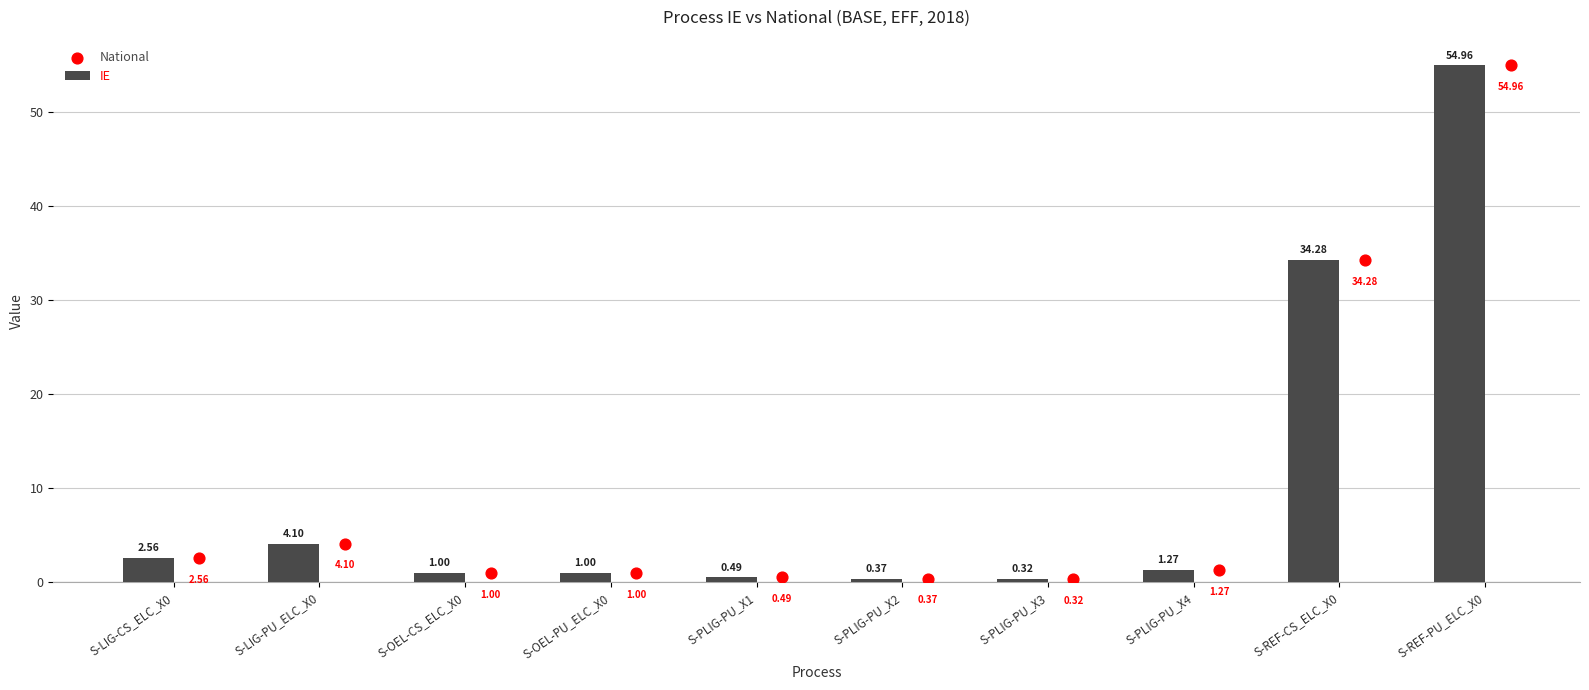

What is the average value of the IE series?

10.0